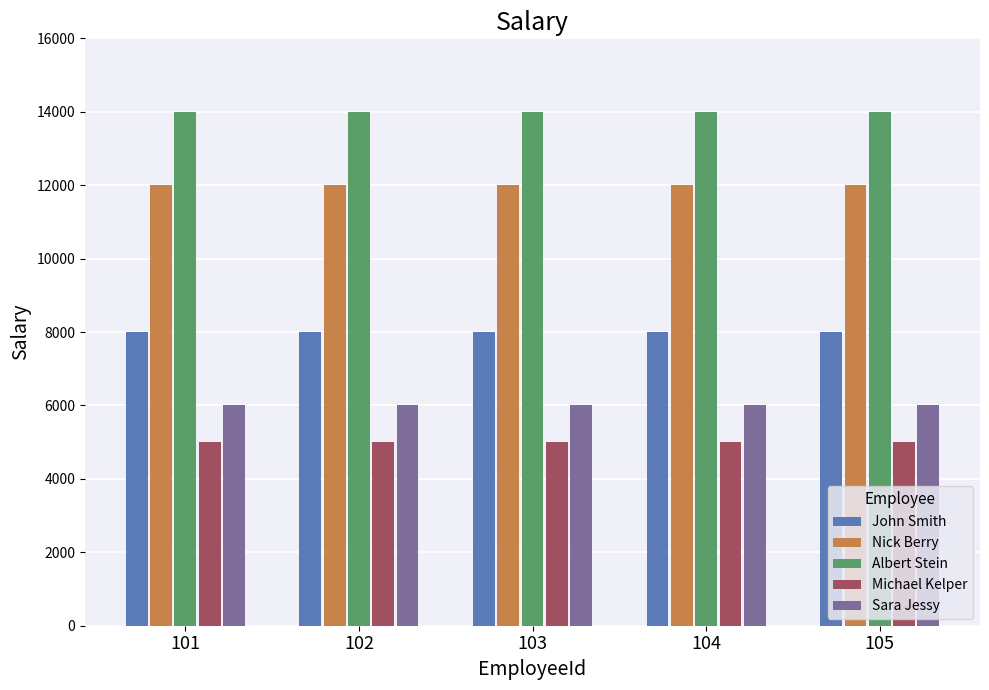

What is the approximate value of Nick Berry at 104?

12000